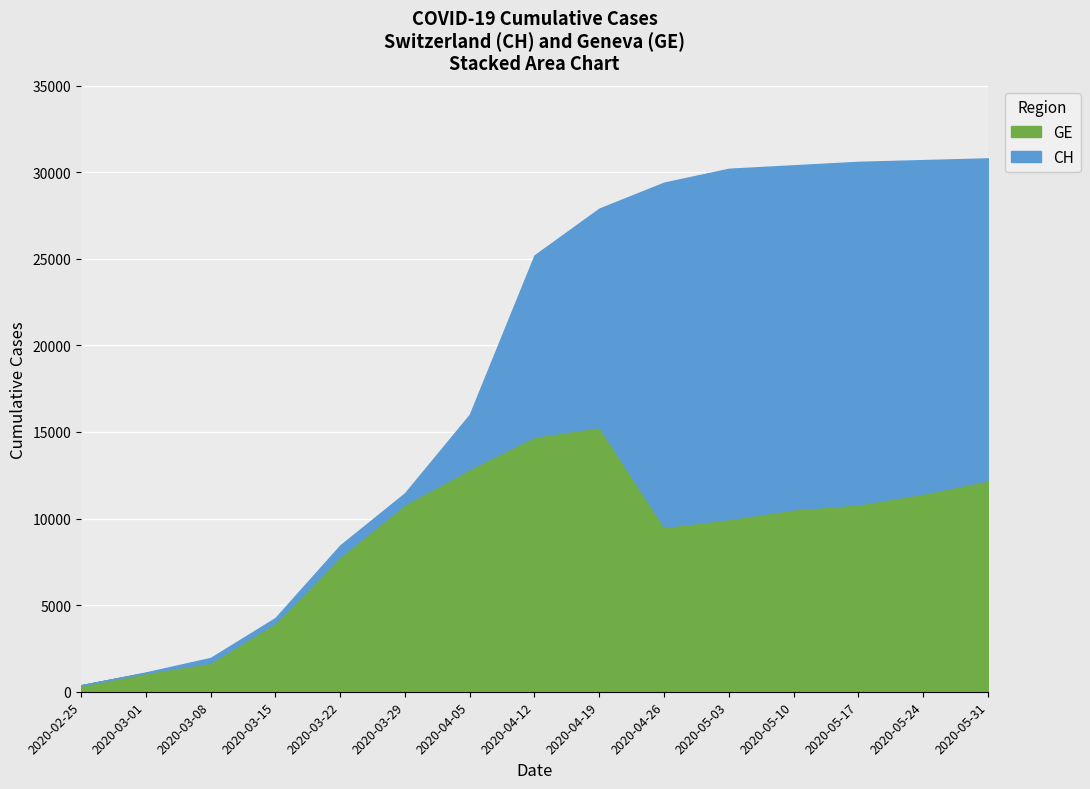

What is the difference between the highest and lowest values at 2020-04-05?

3137